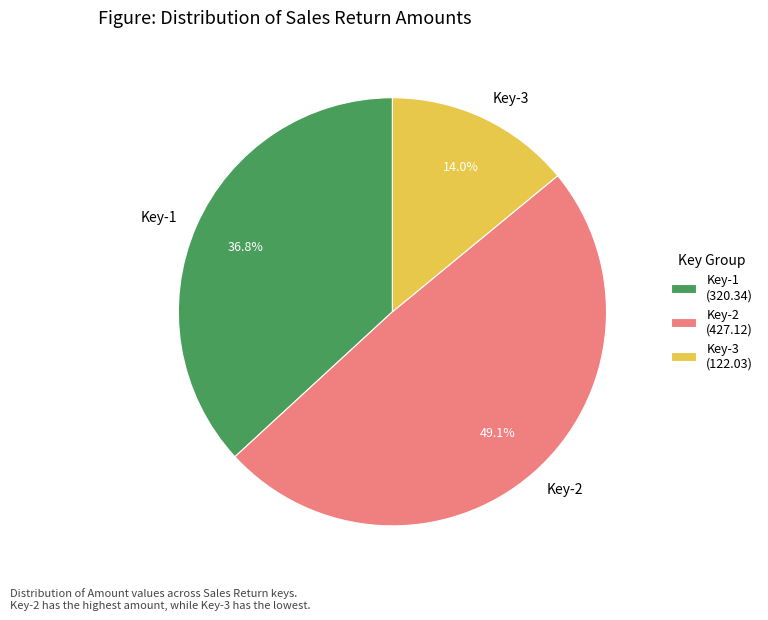

Between Key-2 and Key-3, which is larger?

Key-2